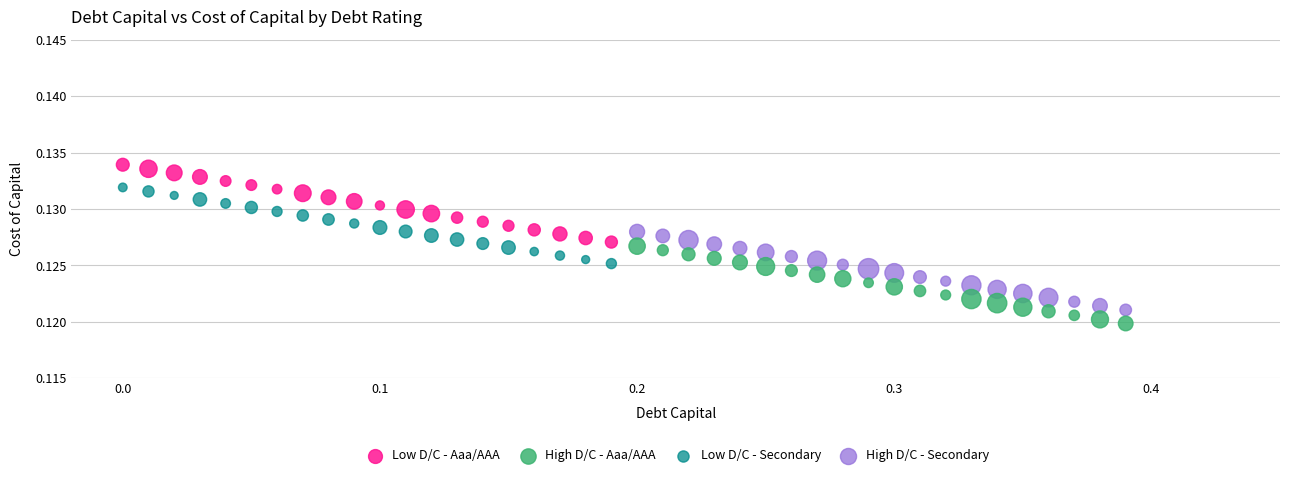

Which series contains the highest Y value?

Low D/C - Aaa/AAA